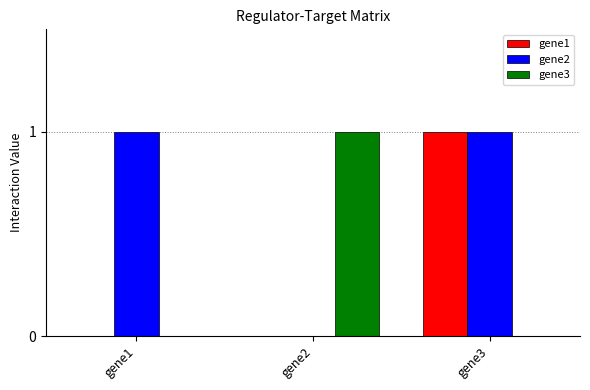

How many groups of bars are there?

3